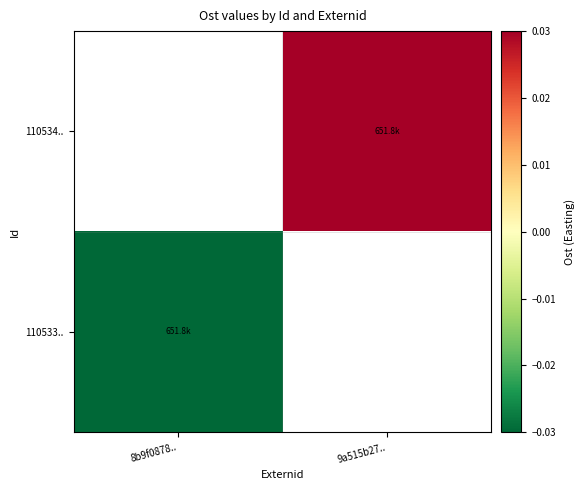

How many positive values does the 110534.. series have?

1